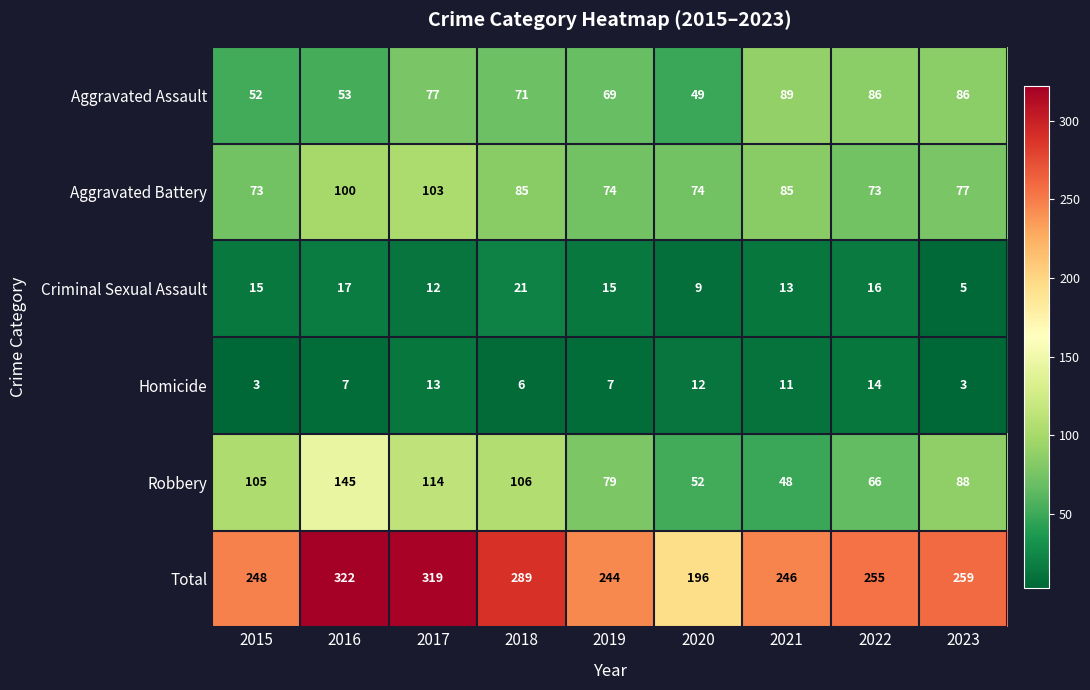

The Aggravated Assault series shows 32 at 2018. True or false?

False